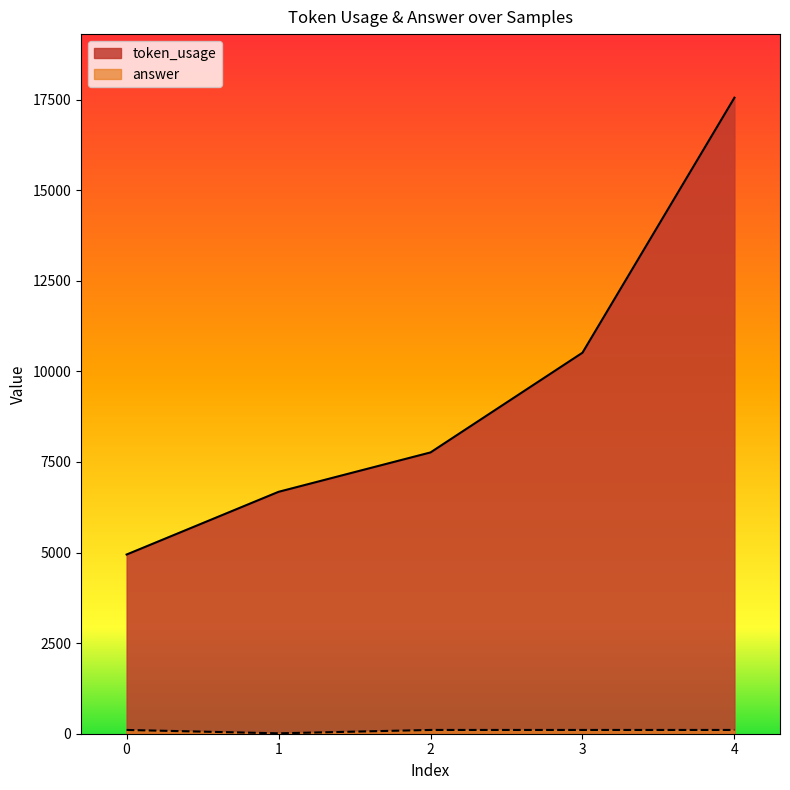

The value of answer at 4 is 104. True or false?

True